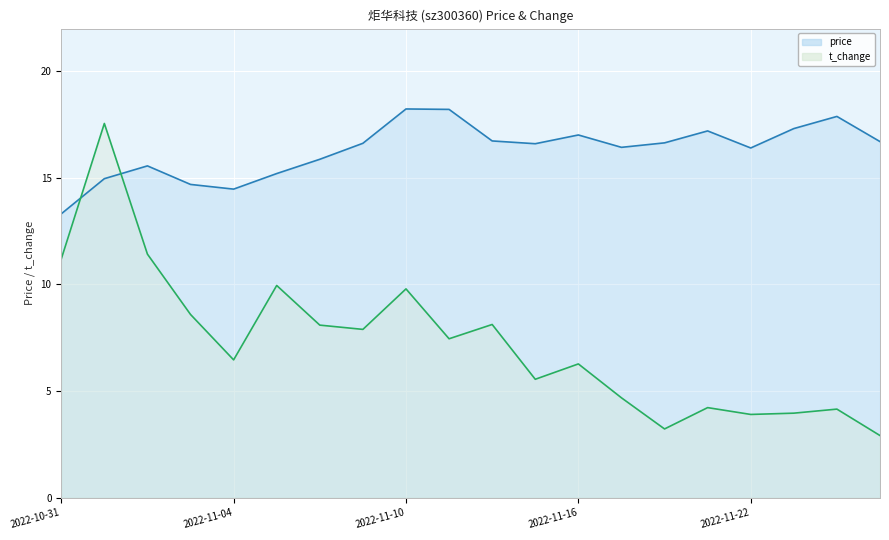

At which category is the sum across all series the highest?

2022-11-01